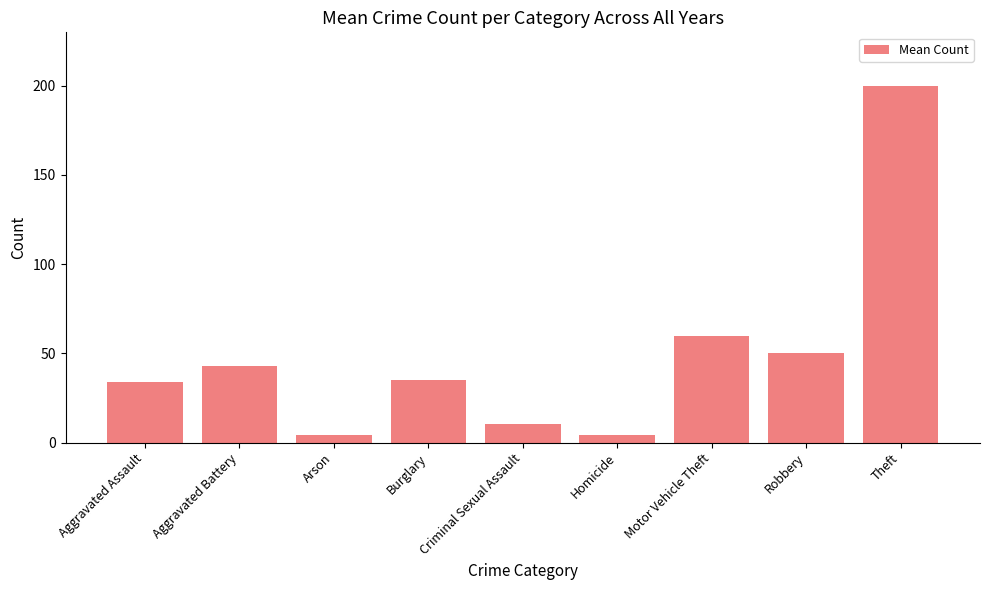

Count the number of data series in this chart.

1